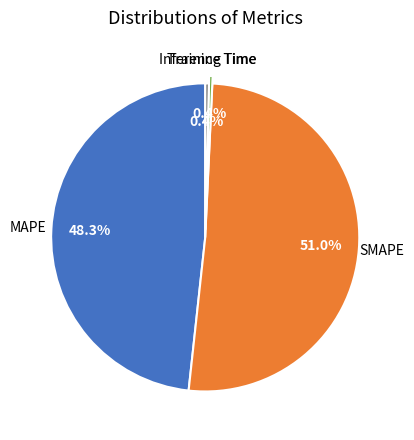

How many slices are in this pie chart?

4